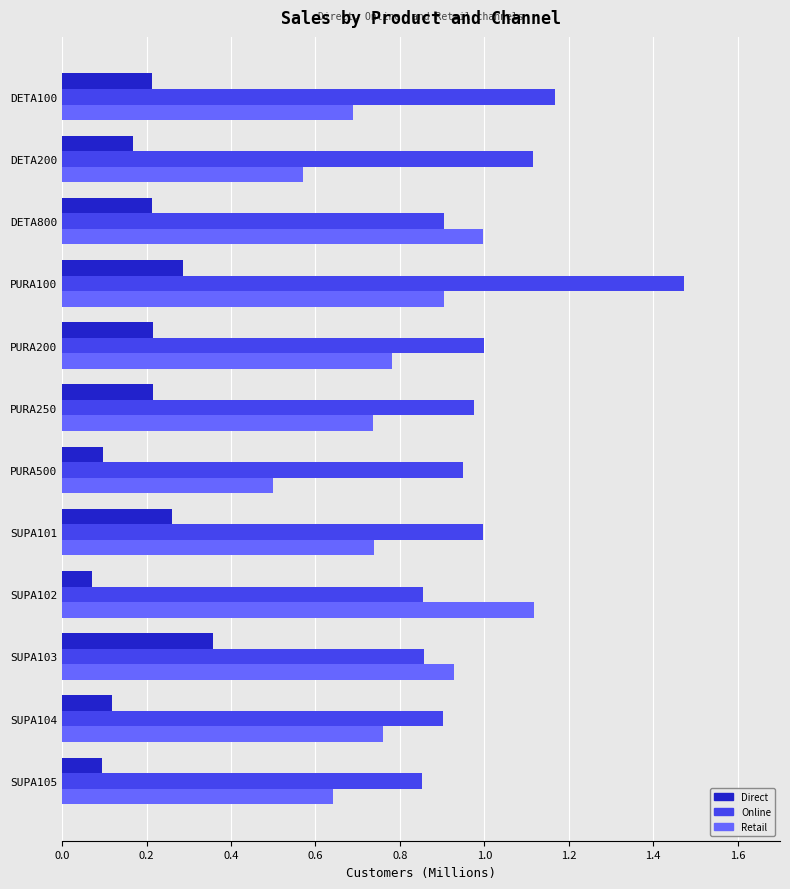

Between DETA800 and PURA500, which series saw the biggest shift?

Retail